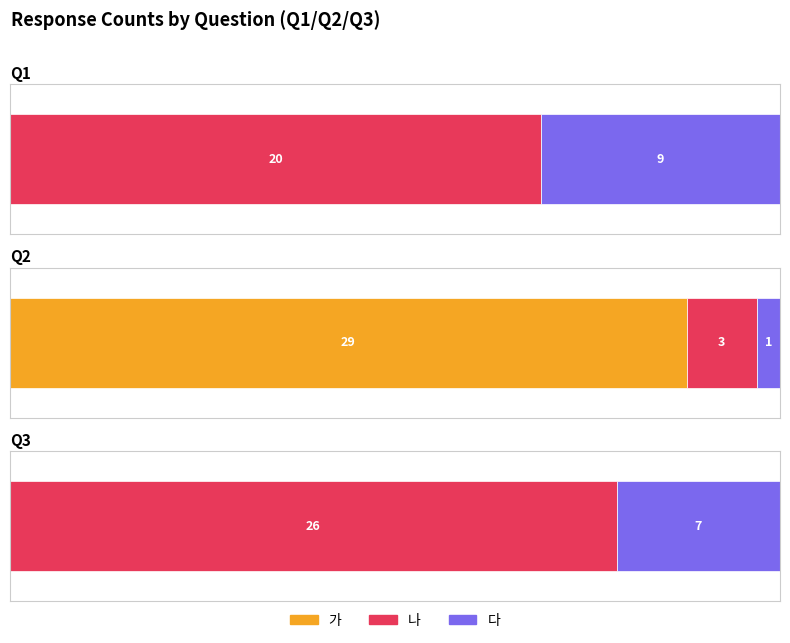

Which category has the lowest value across all series?

Q3